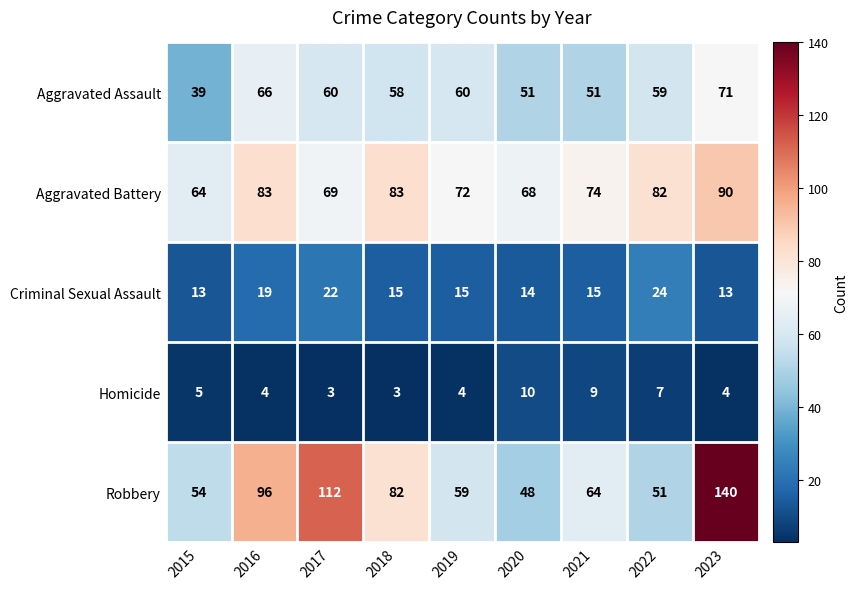

Rank the series by their maximum value, from highest to lowest.

Robbery, Aggravated Battery, Aggravated Assault, Criminal Sexual Assault, Homicide